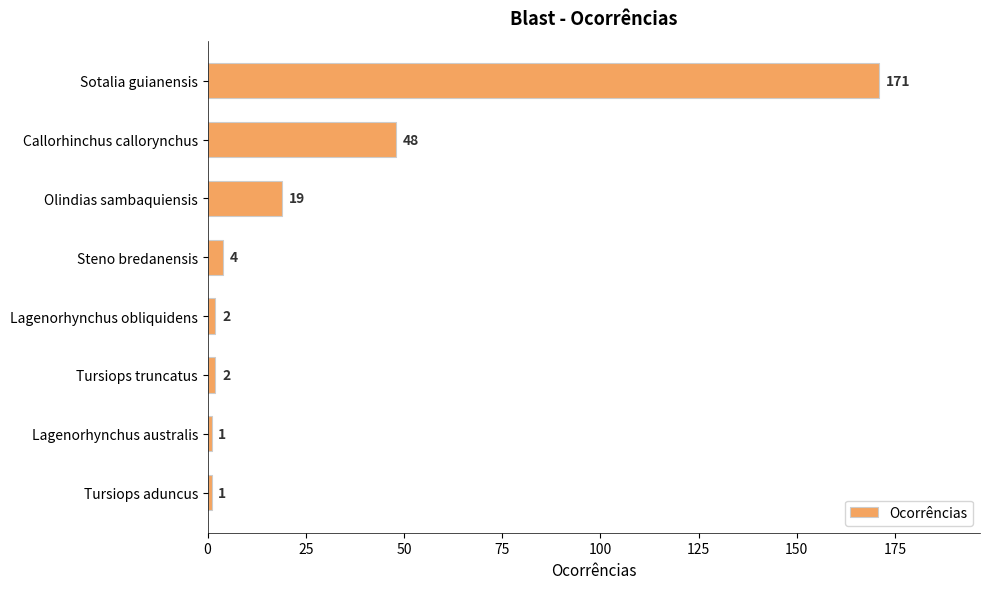

Is it true that the value at Tursiops truncatus is 2?

True